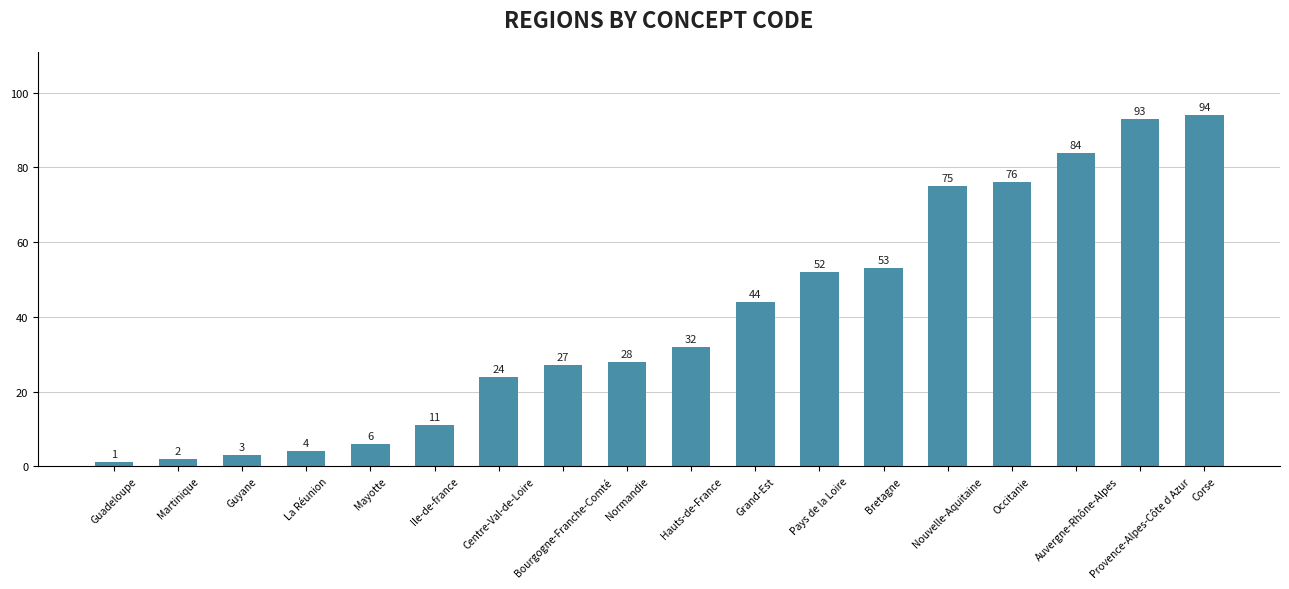

What is the smallest value displayed?

1